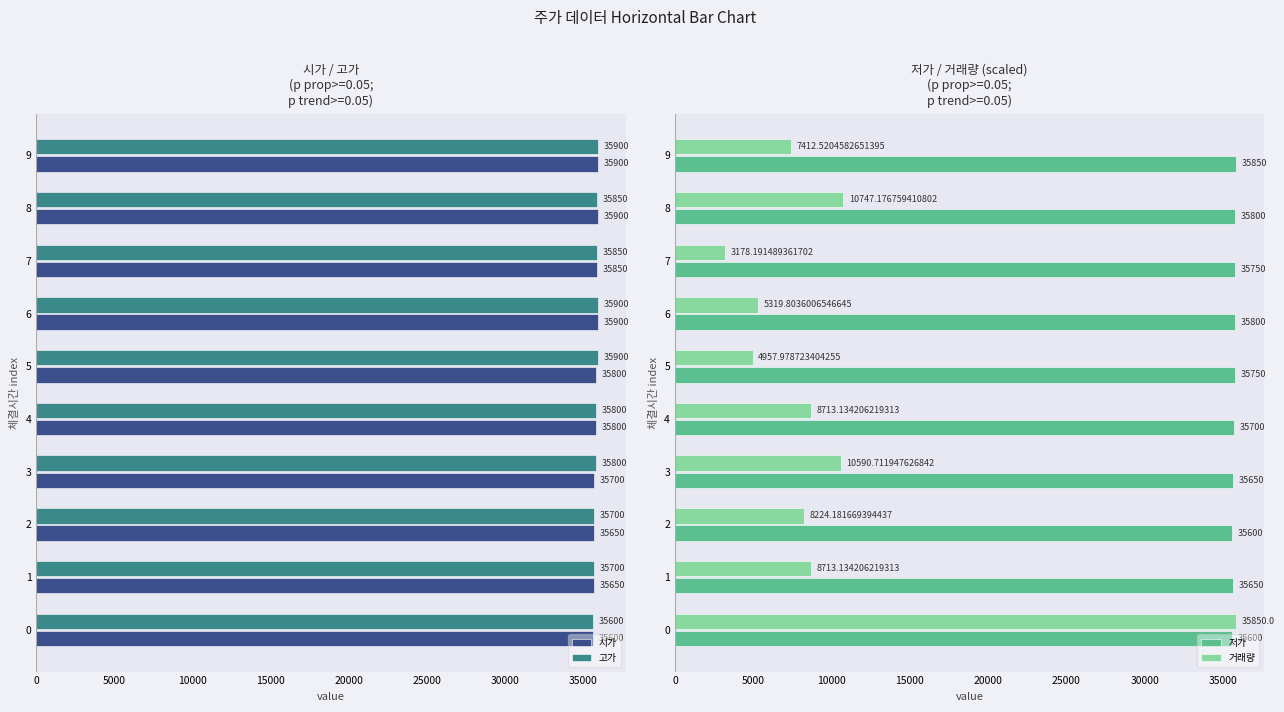

Is it true that 시가 equals 13132 at 0?

False